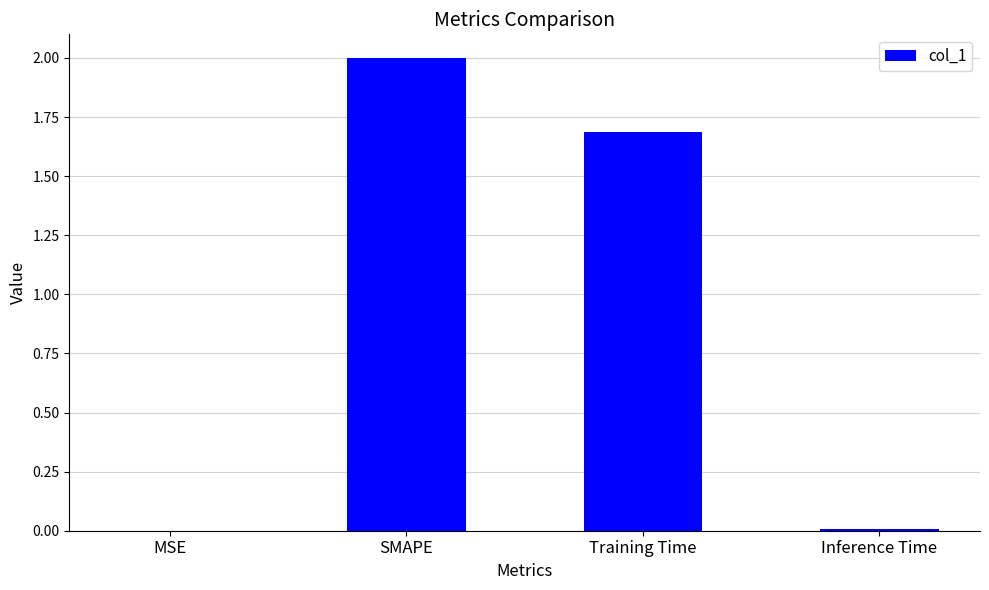

Are the bars grouped side by side (vs. stacked)?

No